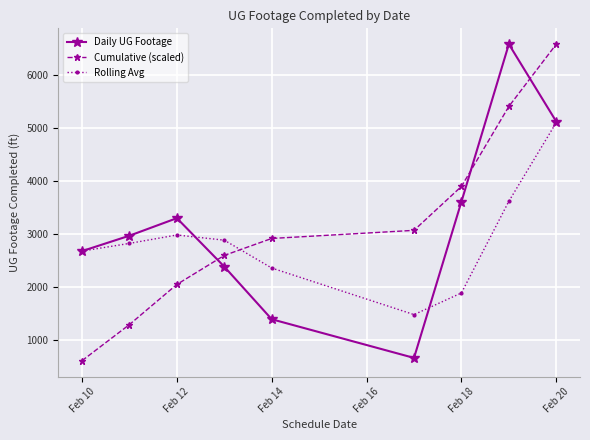

True or false: Rolling Avg has more than 2 points higher than both neighbors.

False